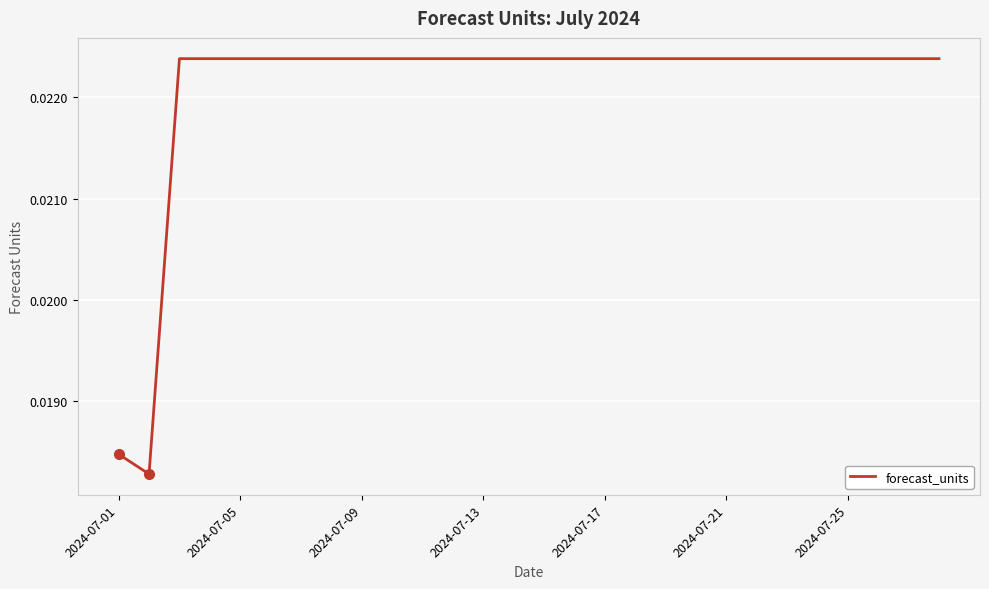

How many lines are shown in the chart?

1